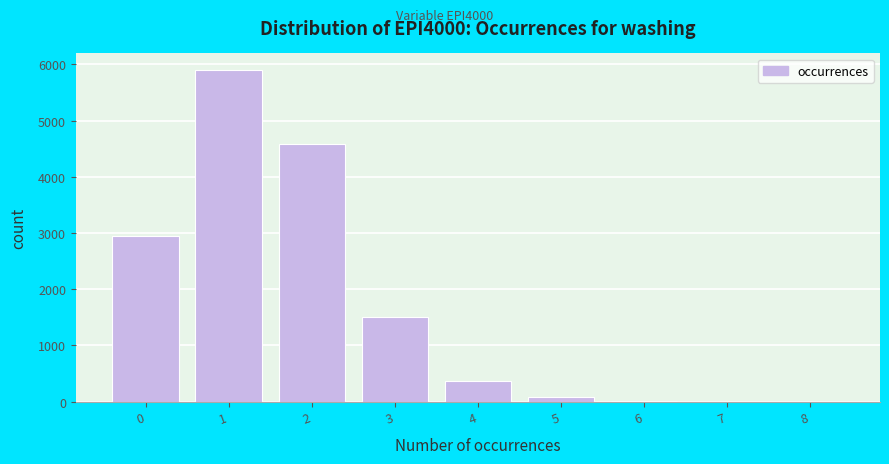

What is the sum of all values?

15390